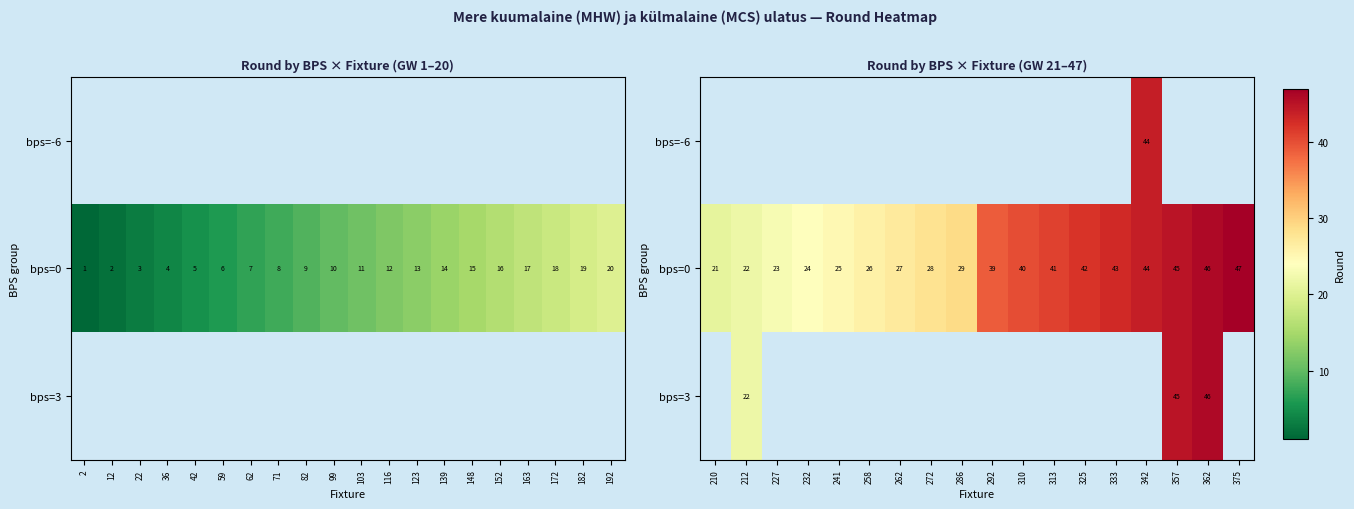

What is the highest value of the bps=0 series?

47.0